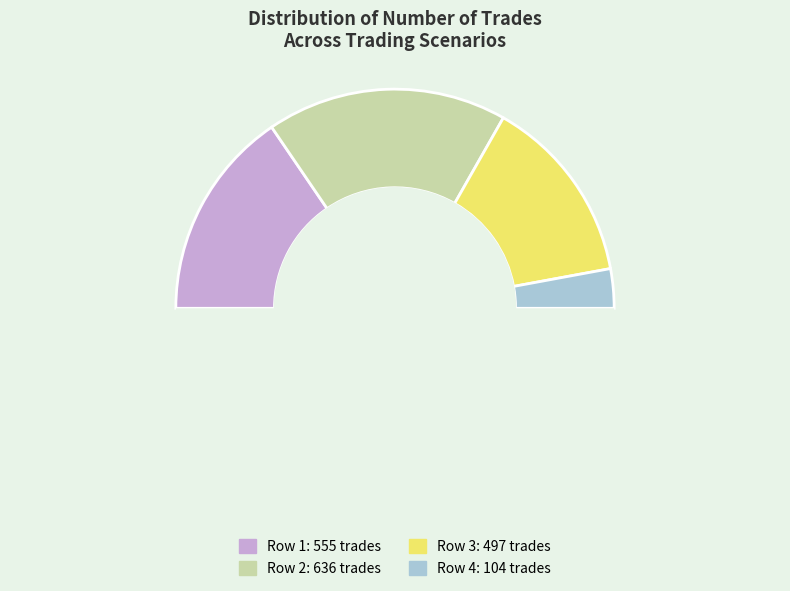

To the nearest percent, what is the difference between the largest and smallest slice percentages?

30%